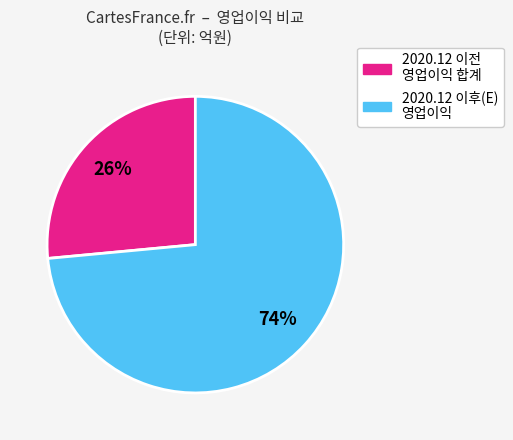

Count the number of slices in the pie.

2